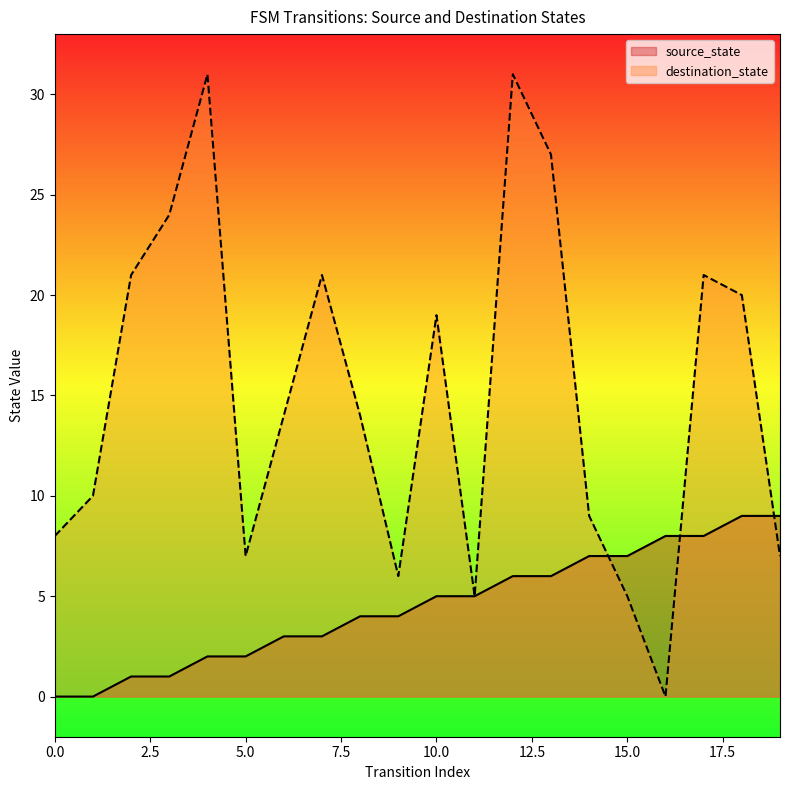

Which category has the highest value across all series?

4